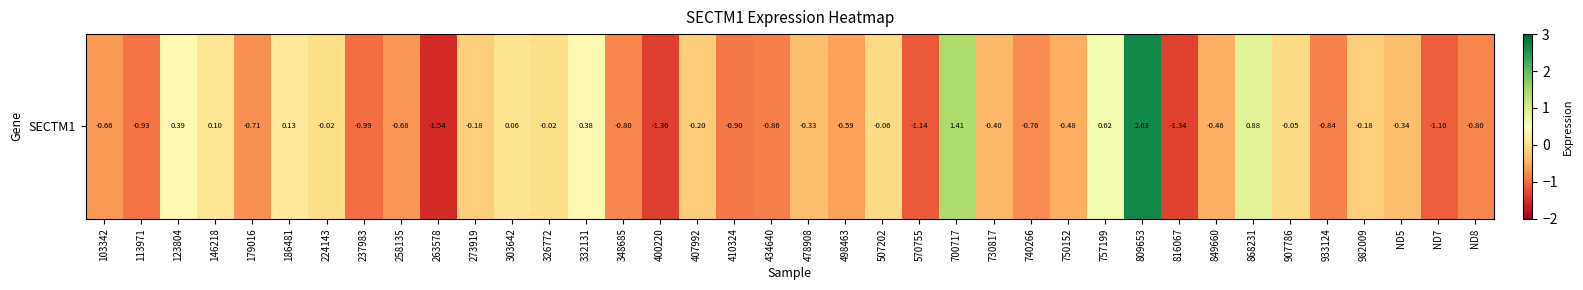

Reading left to right, transcribe all the data shown in this chart.

-0.7	-0.9	0.4	0.1	-0.7	0.1	-0.0	-1.0	-0.7	-1.5	-0.2	0.1	-0.0	0.4	-0.8	-1.4	-0.2	-0.9	-0.9	-0.3	-0.6	-0.1	-1.1	1.4	-0.4	-0.8	-0.5	0.6	2.6	-1.3	-0.5	0.9	-0.0	-0.8	-0.2	-0.3	-1.1	-0.8